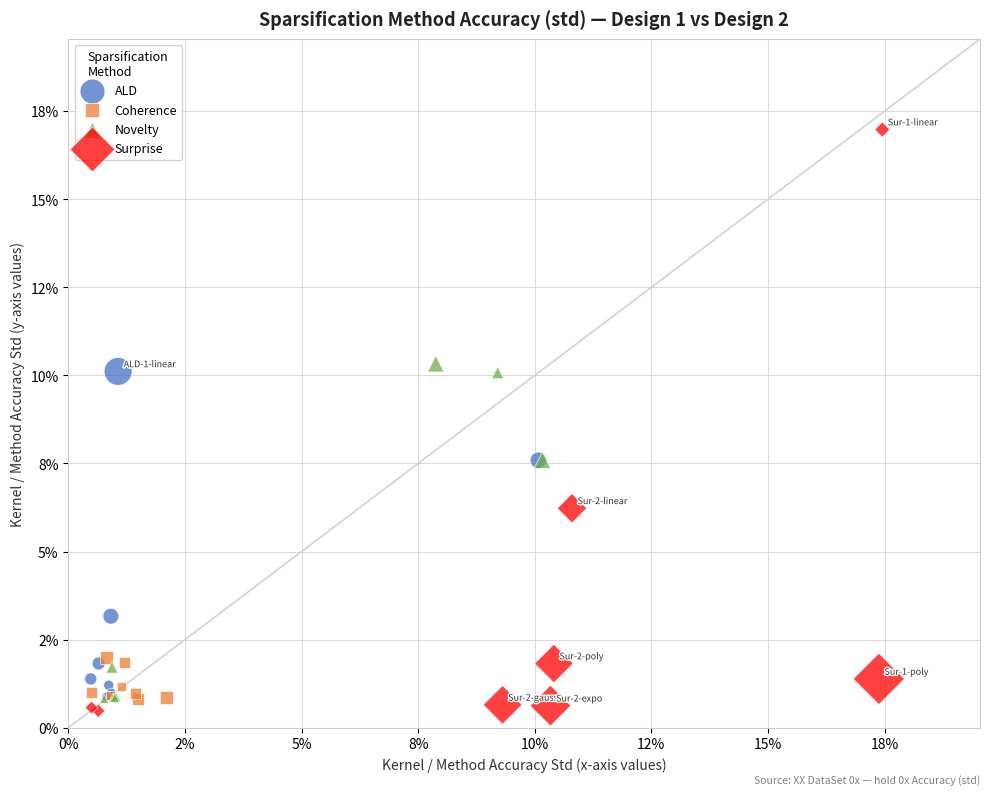

Which series has the largest Y range (max minus min)?

Surprise